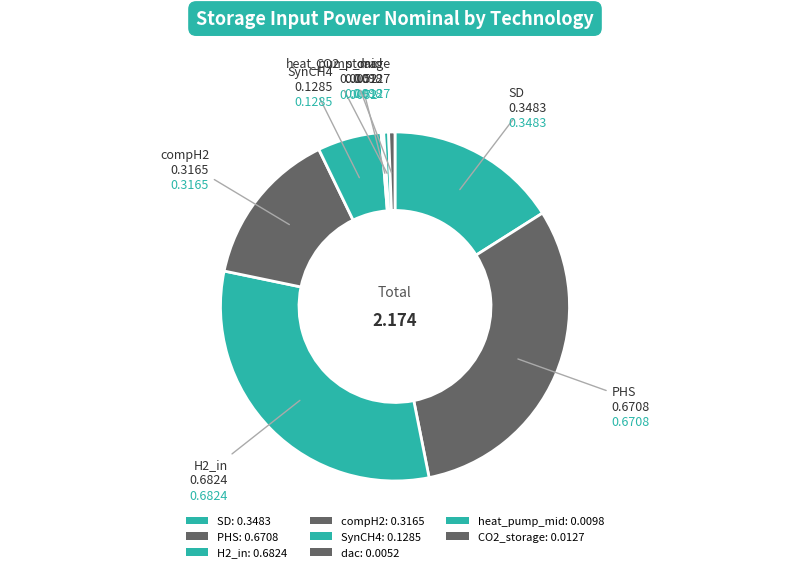

Which category has the smallest portion of the pie?

dac